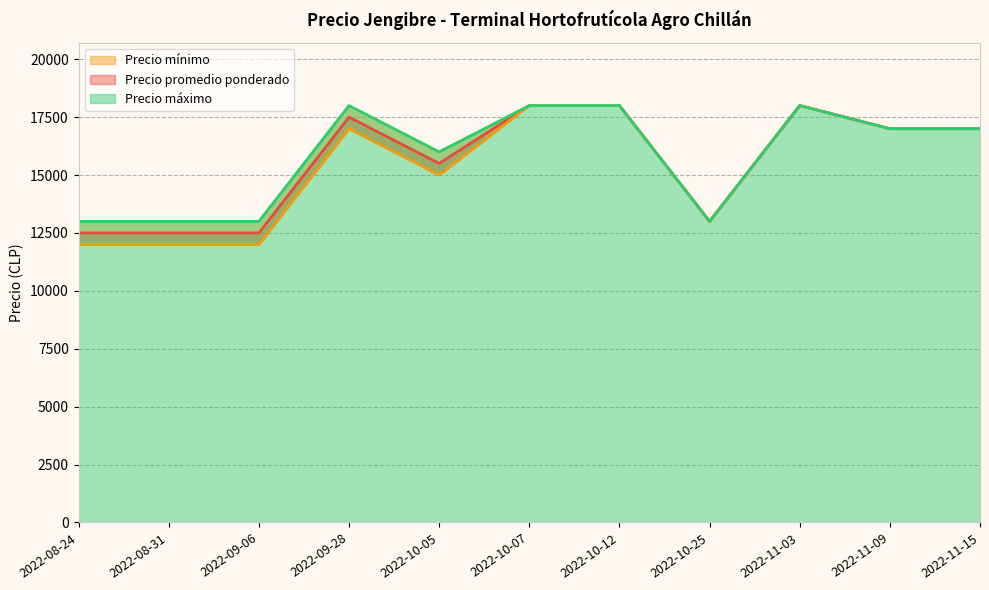

What is the minimum value for Precio máximo?

13000